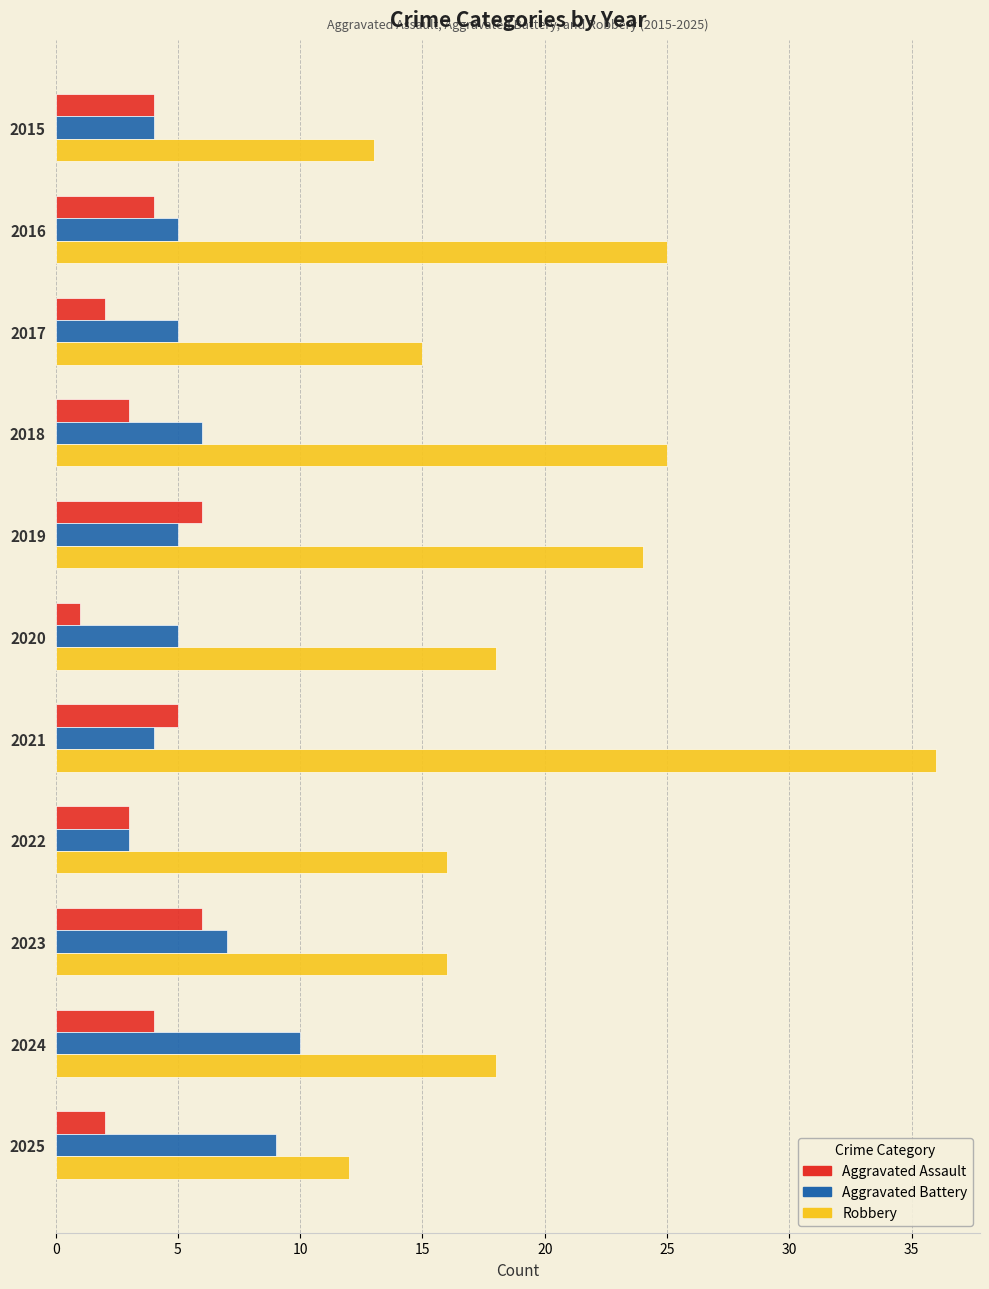

What is the average value of the Robbery series?

20